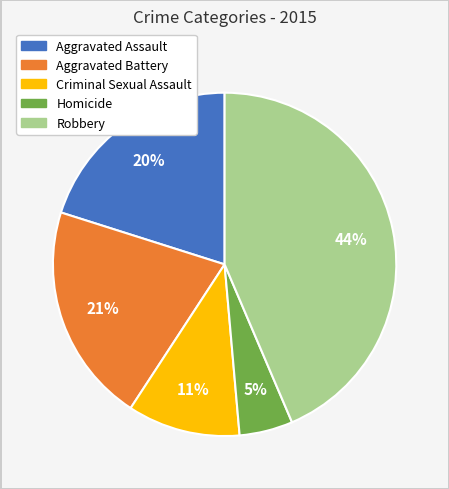

To the nearest percent, what is the difference between the Aggravated Assault and Criminal Sexual Assault slice percentages?

9%